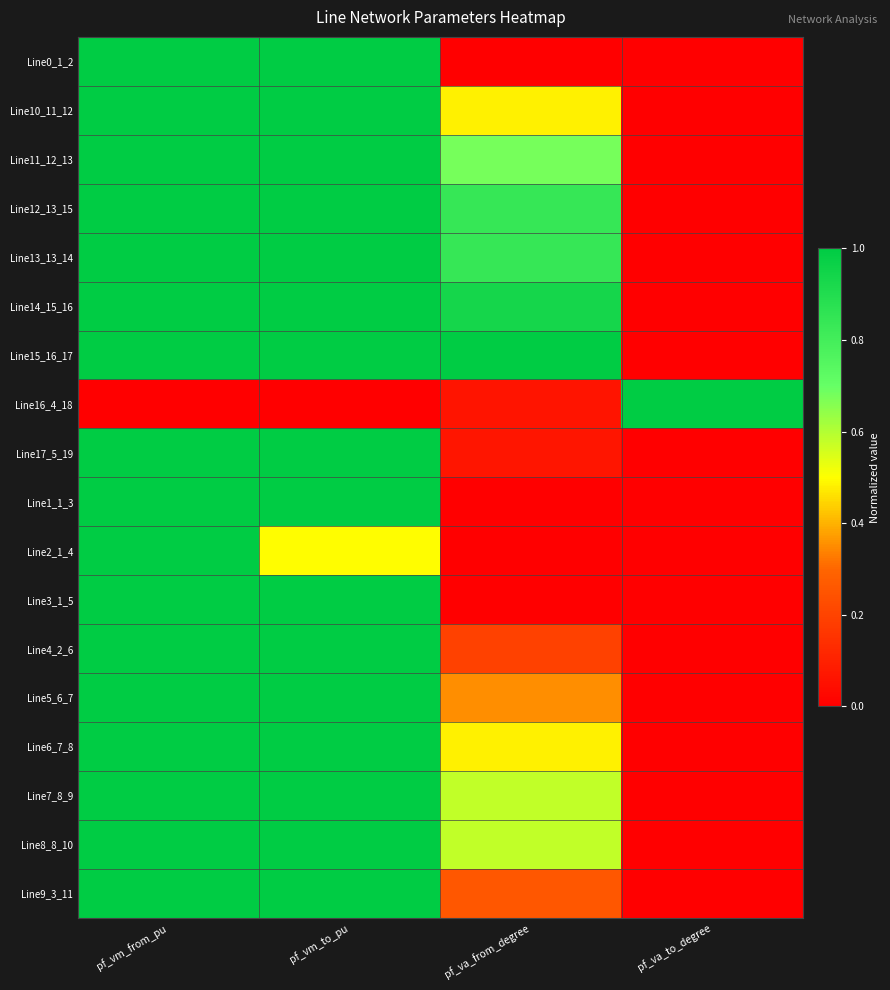

Between pf_vm_from_pu and pf_va_to_degree, which is larger?

pf_vm_from_pu